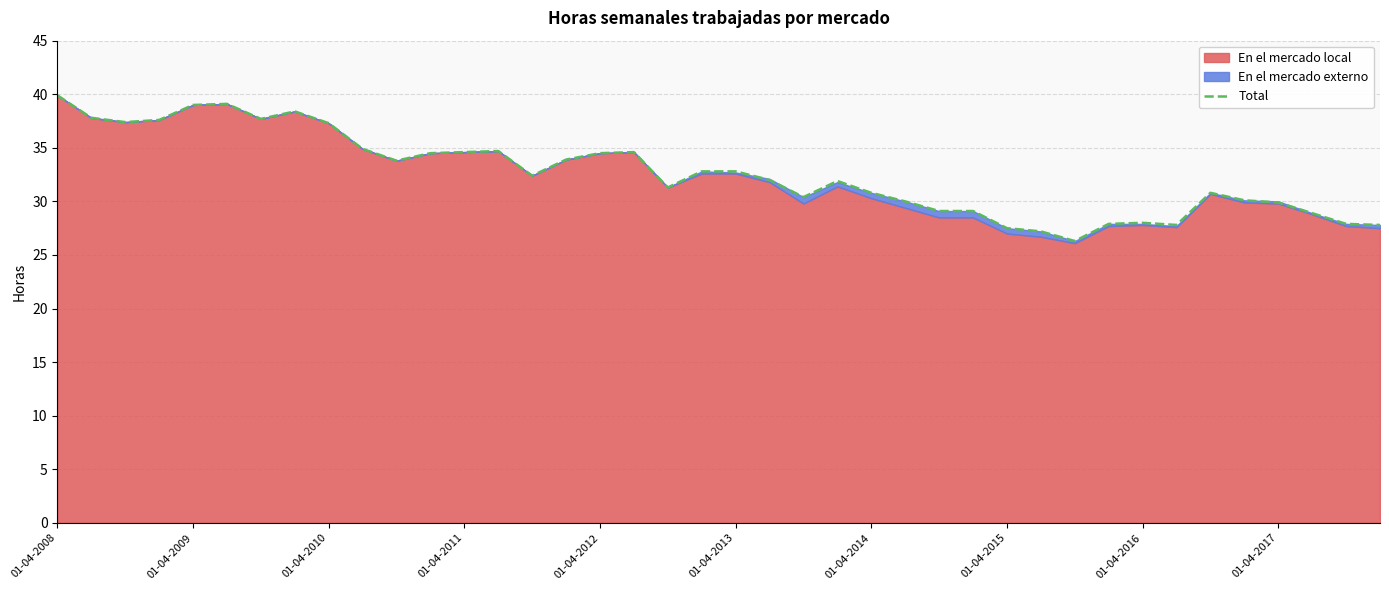

What is the change in value from 01-04-2014 to 34?

-6.9